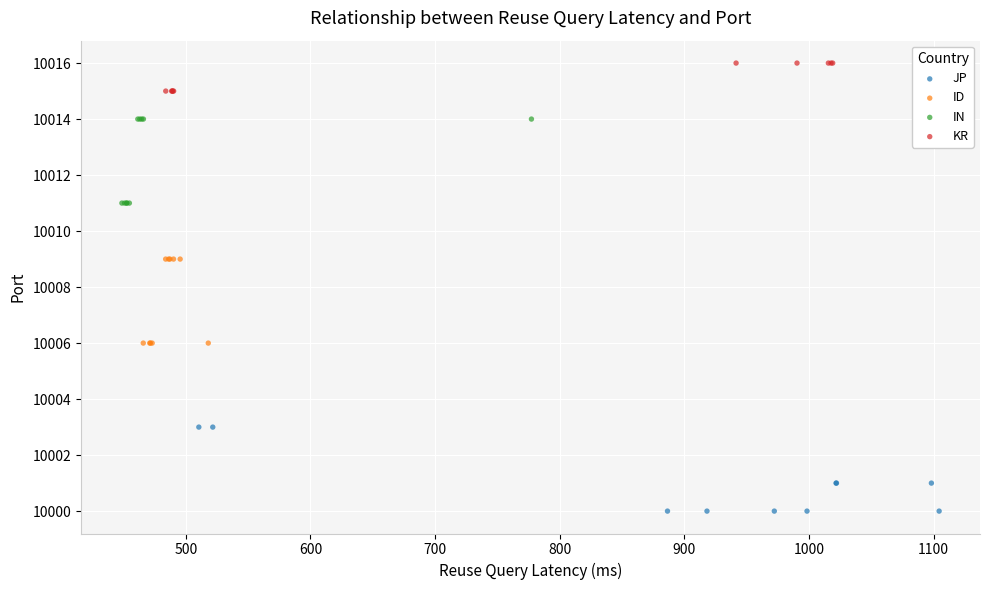

Which series contains the highest Y value?

KR